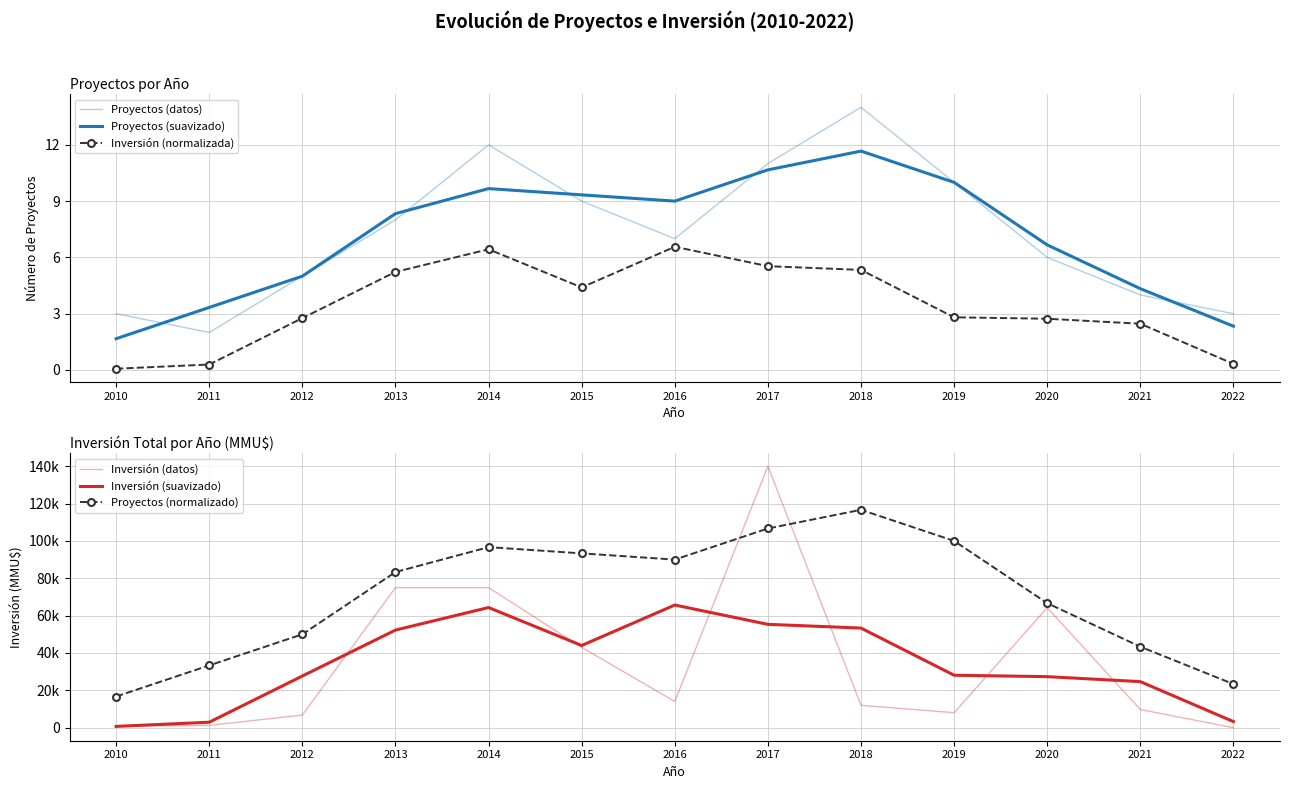

Between 2019 and 2022, which is larger?

2019